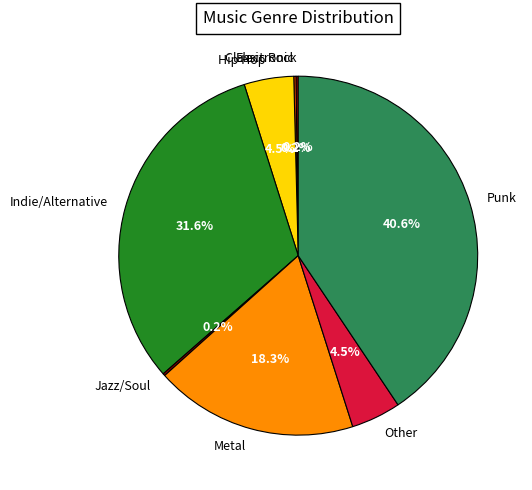

Does any single category account for the majority?

No